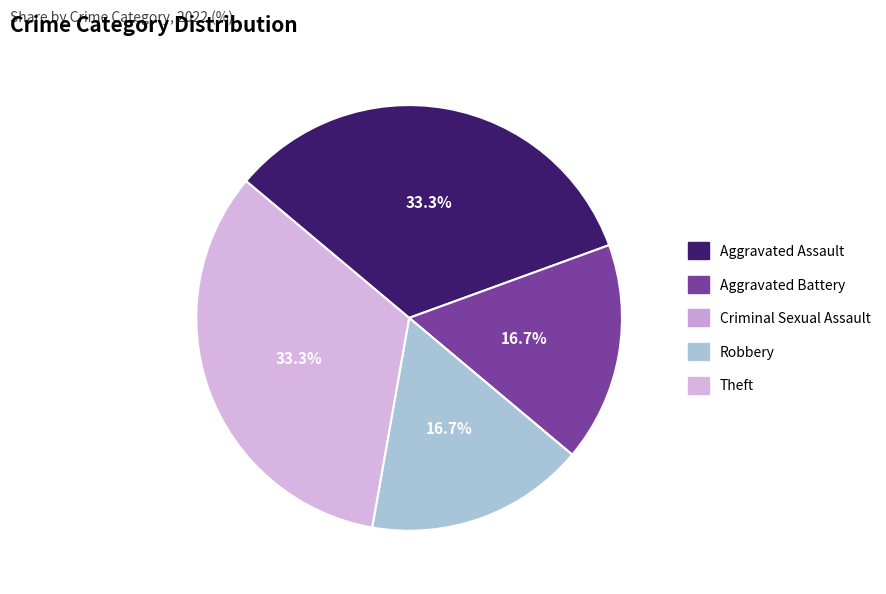

To the nearest percent, what is the average slice percentage?

20%